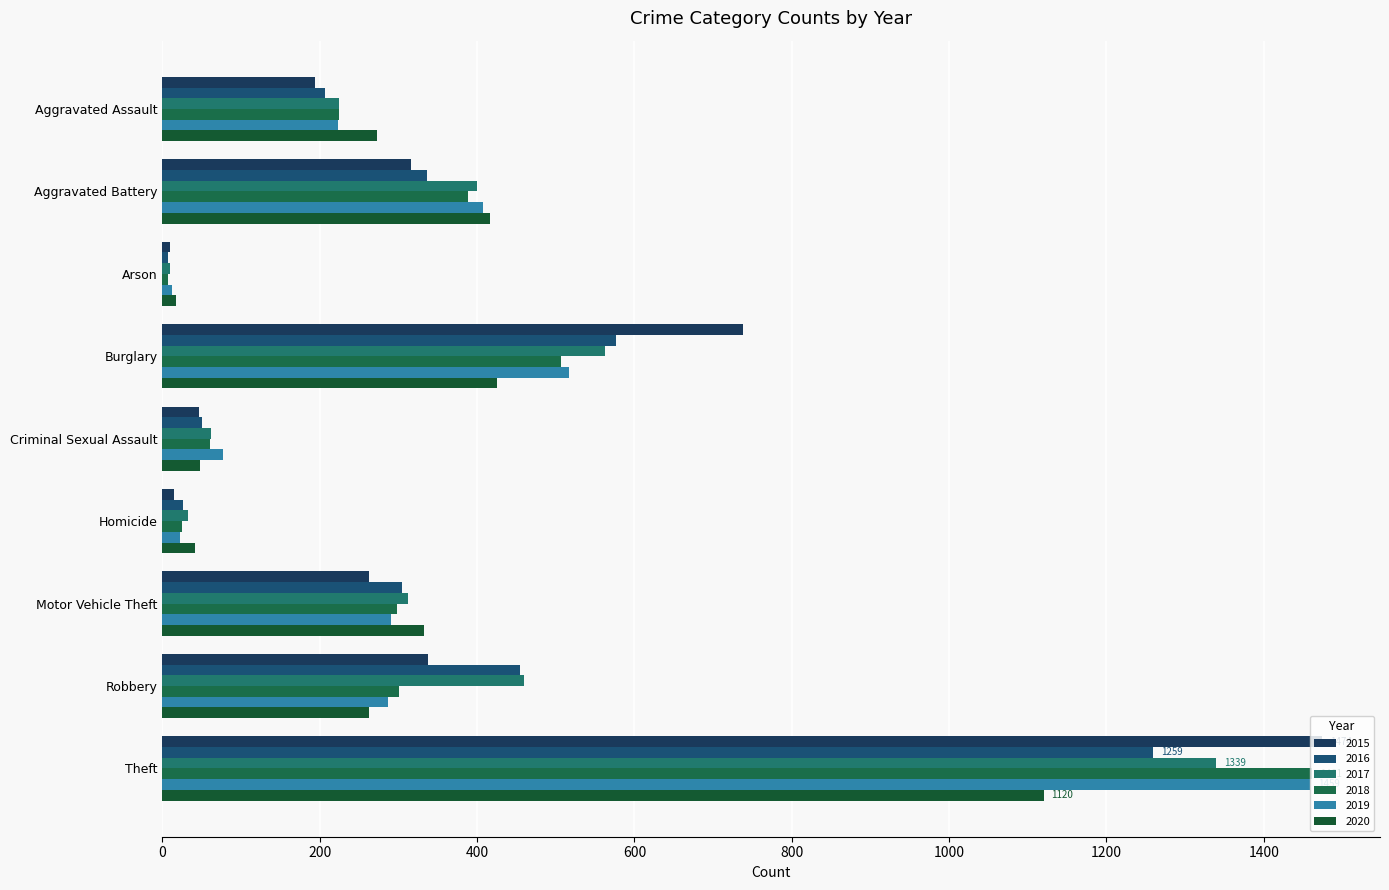

At which category is the sum across all series the highest?

Theft